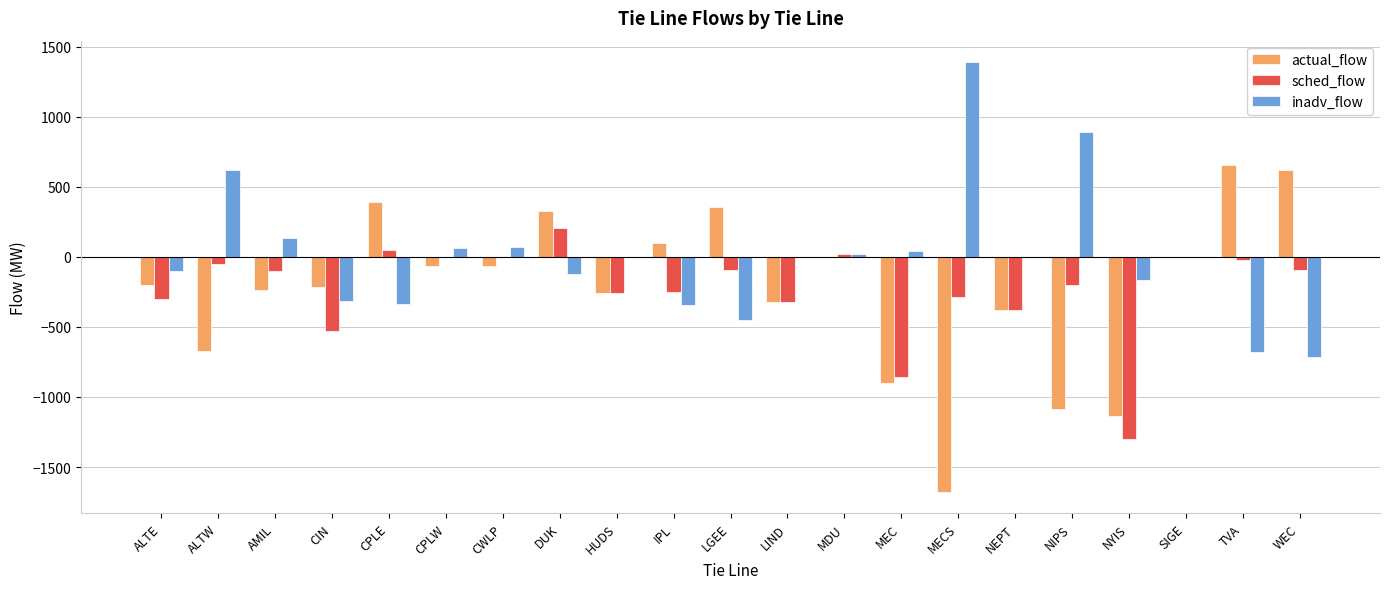

Which series has the largest range (max minus min)?

actual_flow